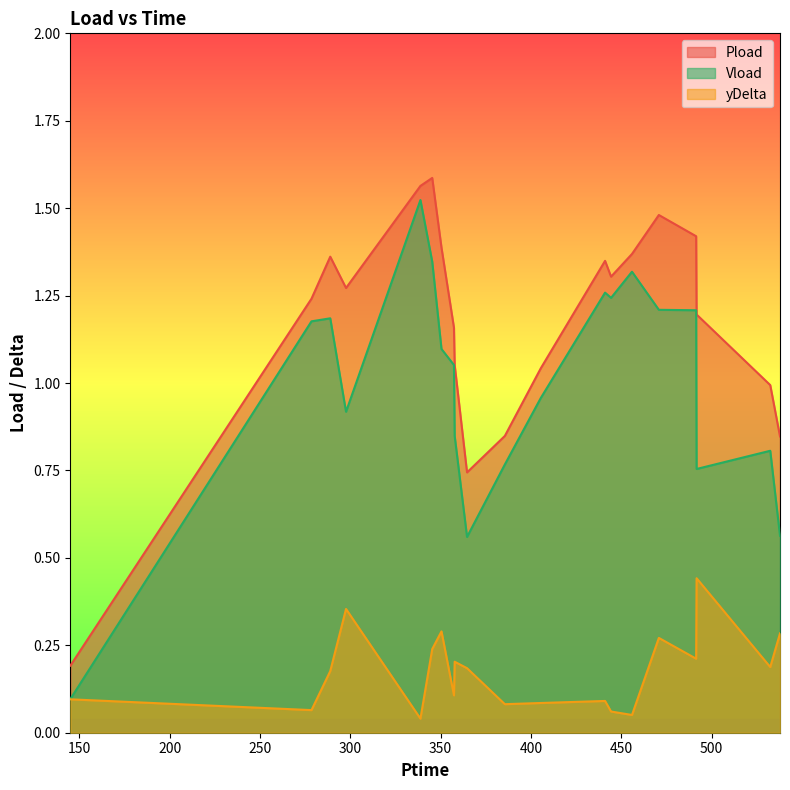

Which series has the largest total across all categories?

Pload